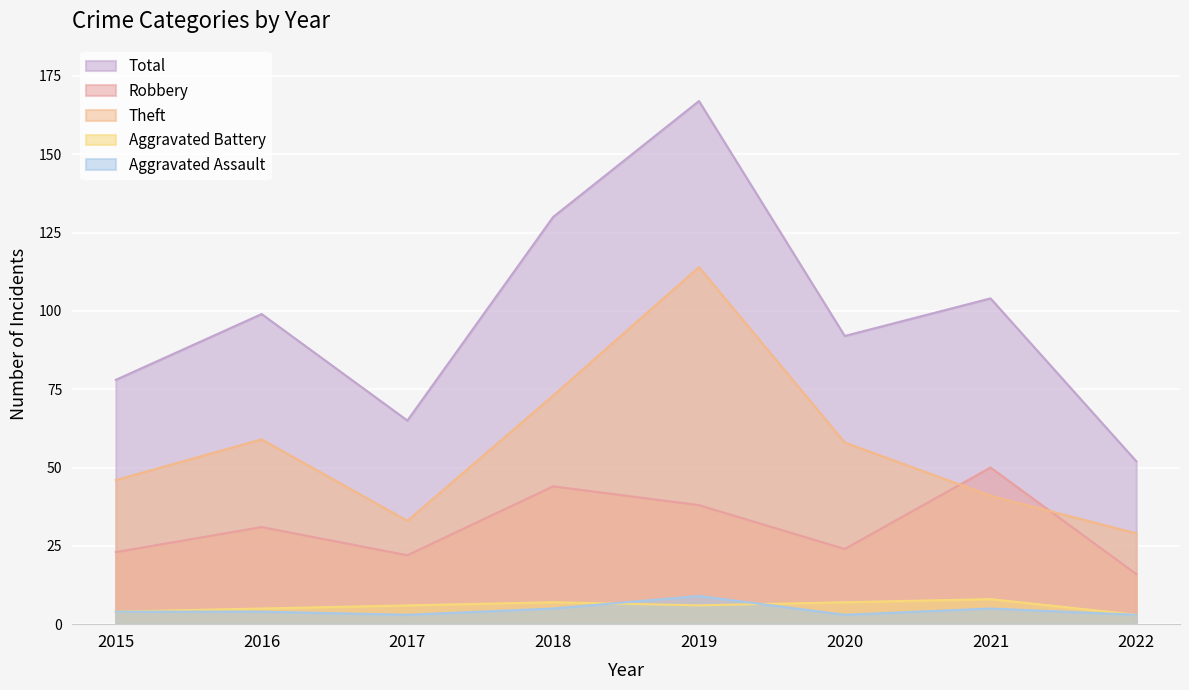

What is the difference between the highest and lowest values at 2017?

62